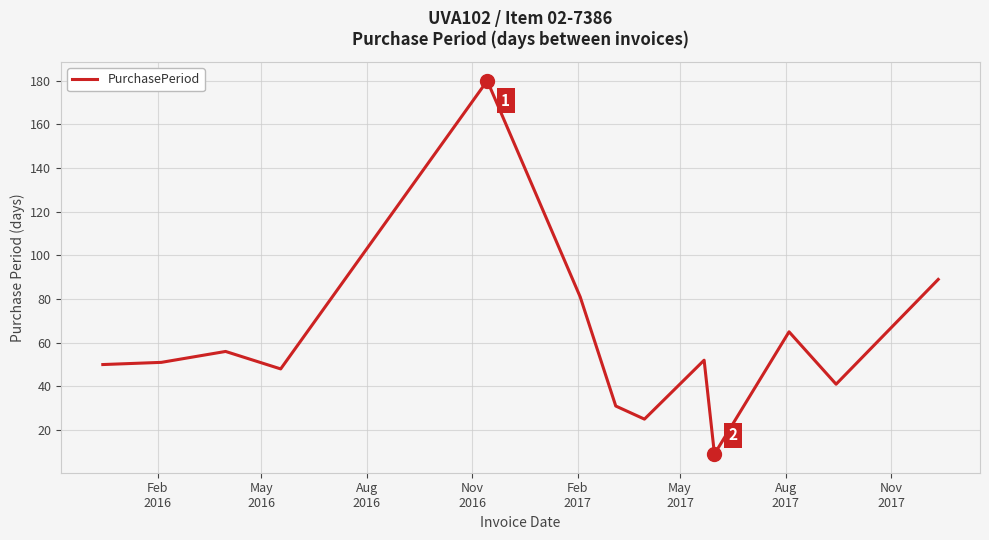

What is the difference between the maximum and minimum values?

171